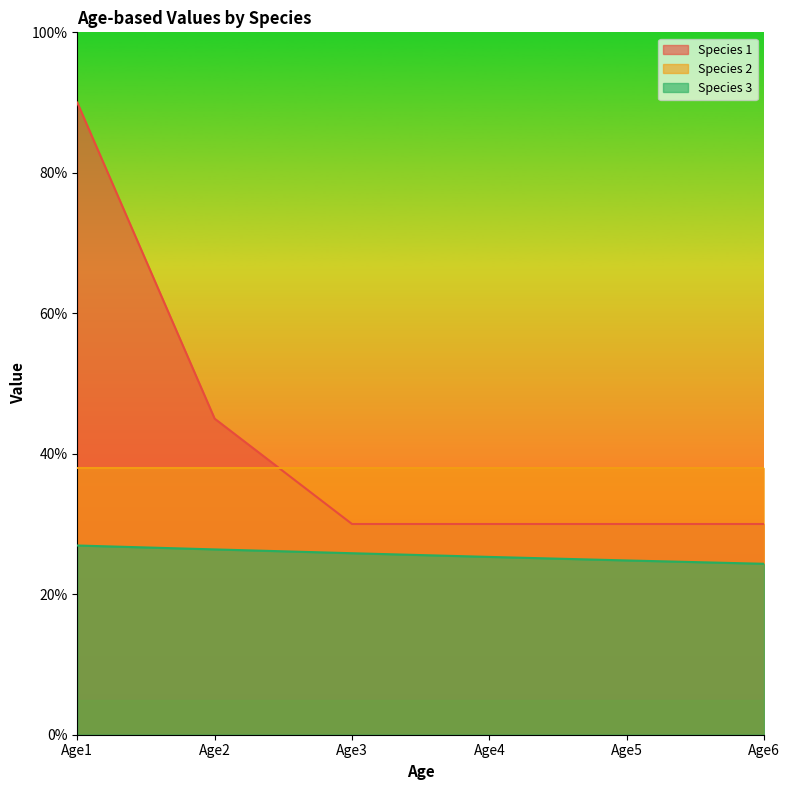

What is the difference between the maximum and minimum values in the Species 1 series?

0.6